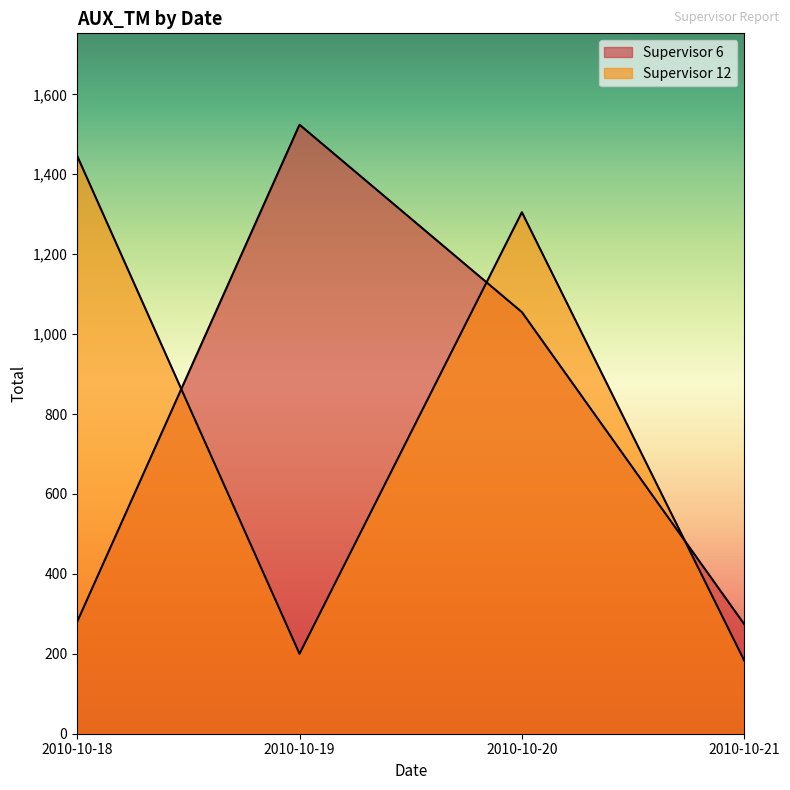

How many interior local peaks does the Supervisor 12 series have?

1